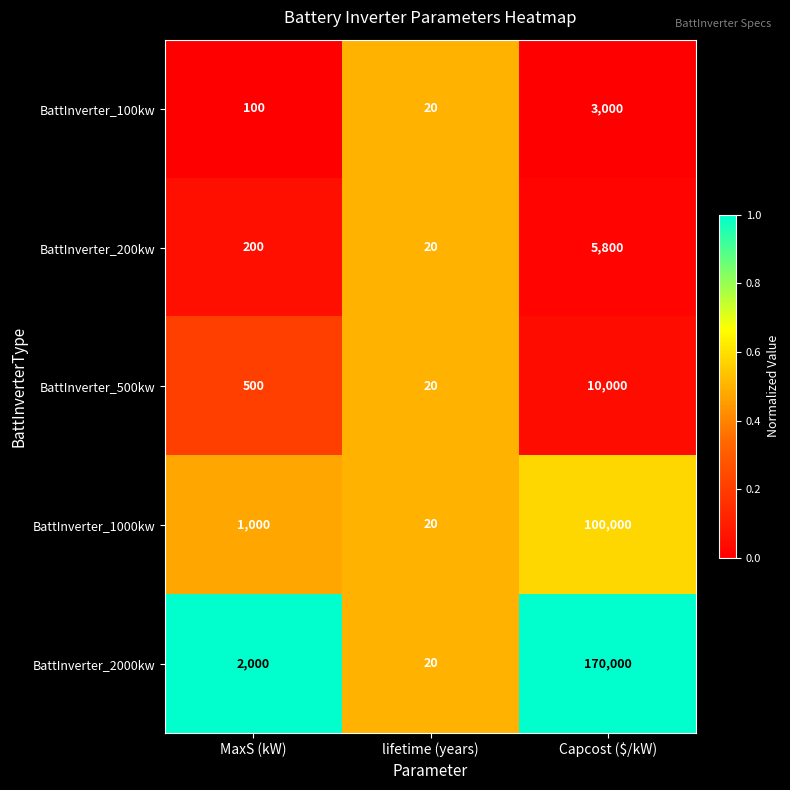

At which category does the chart reach its minimum across all series?

lifetime (years)